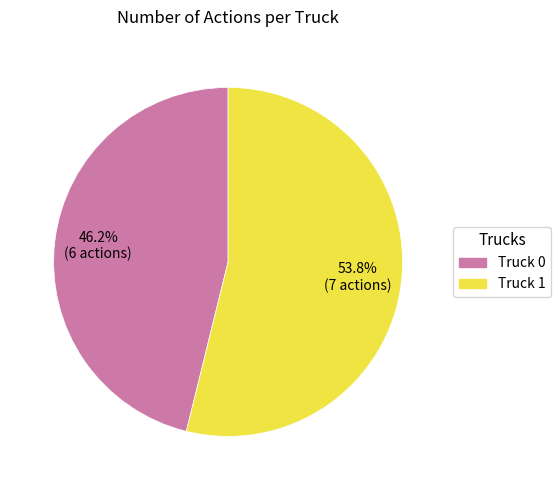

Rank the categories by value from highest to lowest.

Truck 1, Truck 0